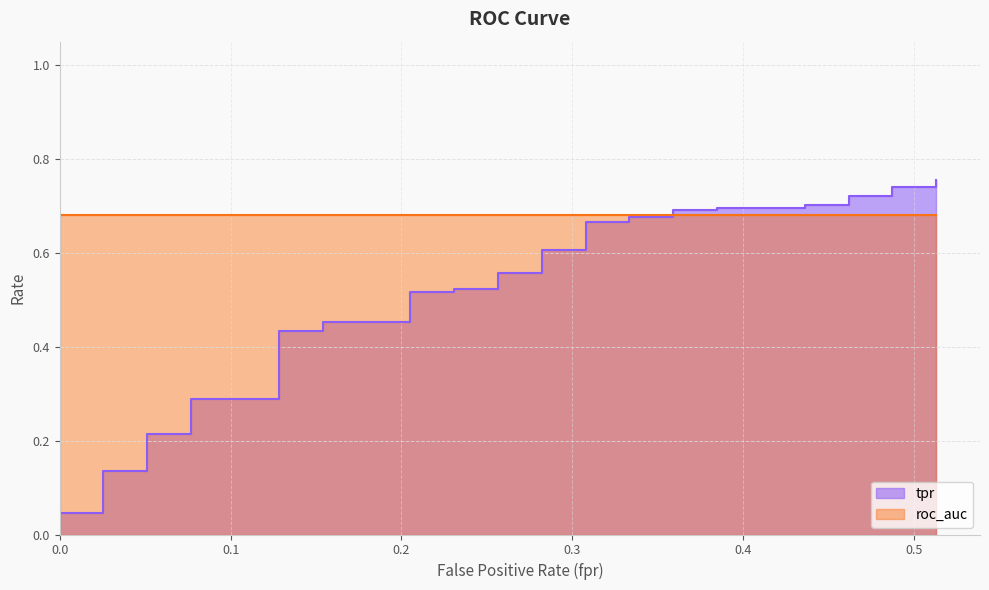

Reading right to left, extract all data points from this chart.

0.8	0.7	0.7	0.7	0.7	0.7	0.7	0.7	0.7	0.7	0.7	0.7	0.7	0.7	0.7	0.6	0.6	0.6	0.6	0.5	0.5	0.5	0.5	0.5	0.5	0.4	0.4	0.3	0.3	0.2	0.2	0.1	0.1	0.1	0.1	0.1	0.0	0.0	0.0	0.0